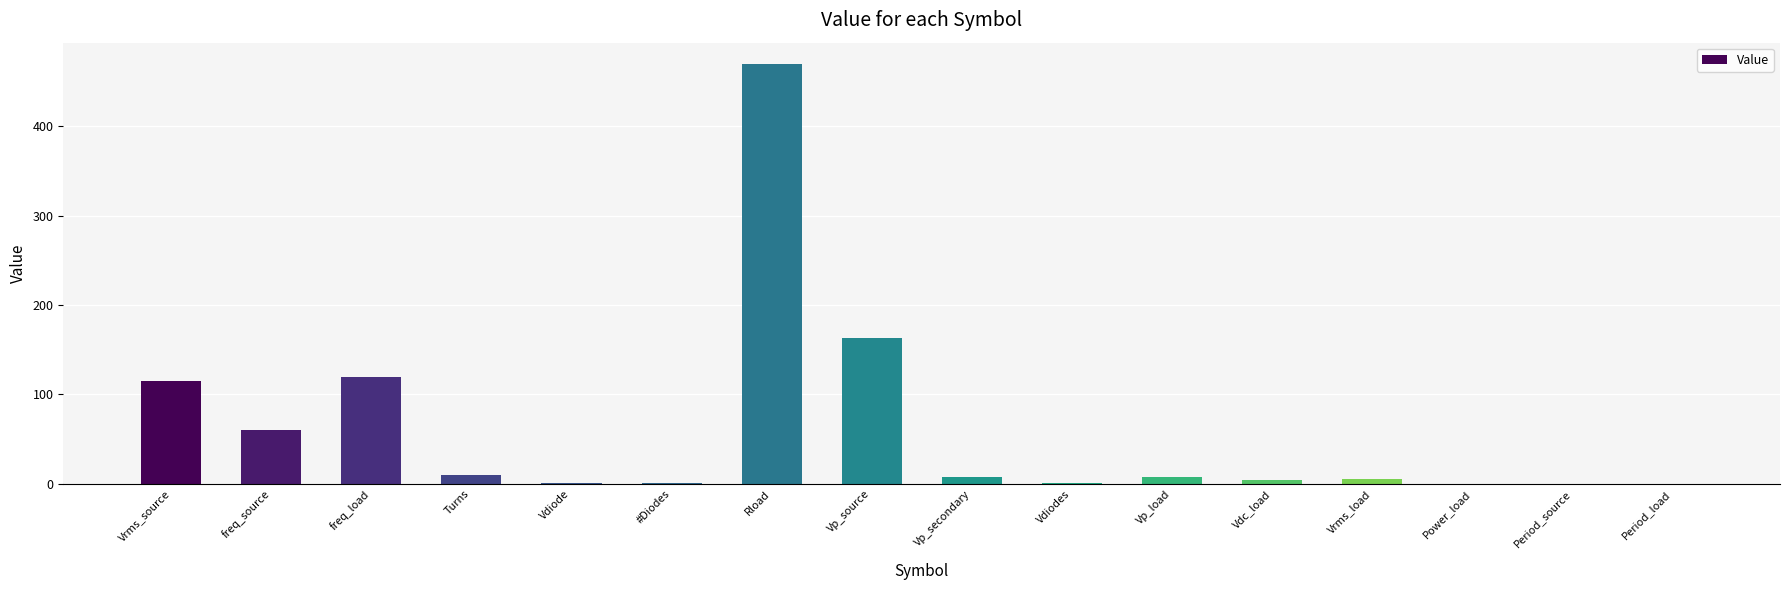

Is it true that the value at Period_load is 0.0?

True